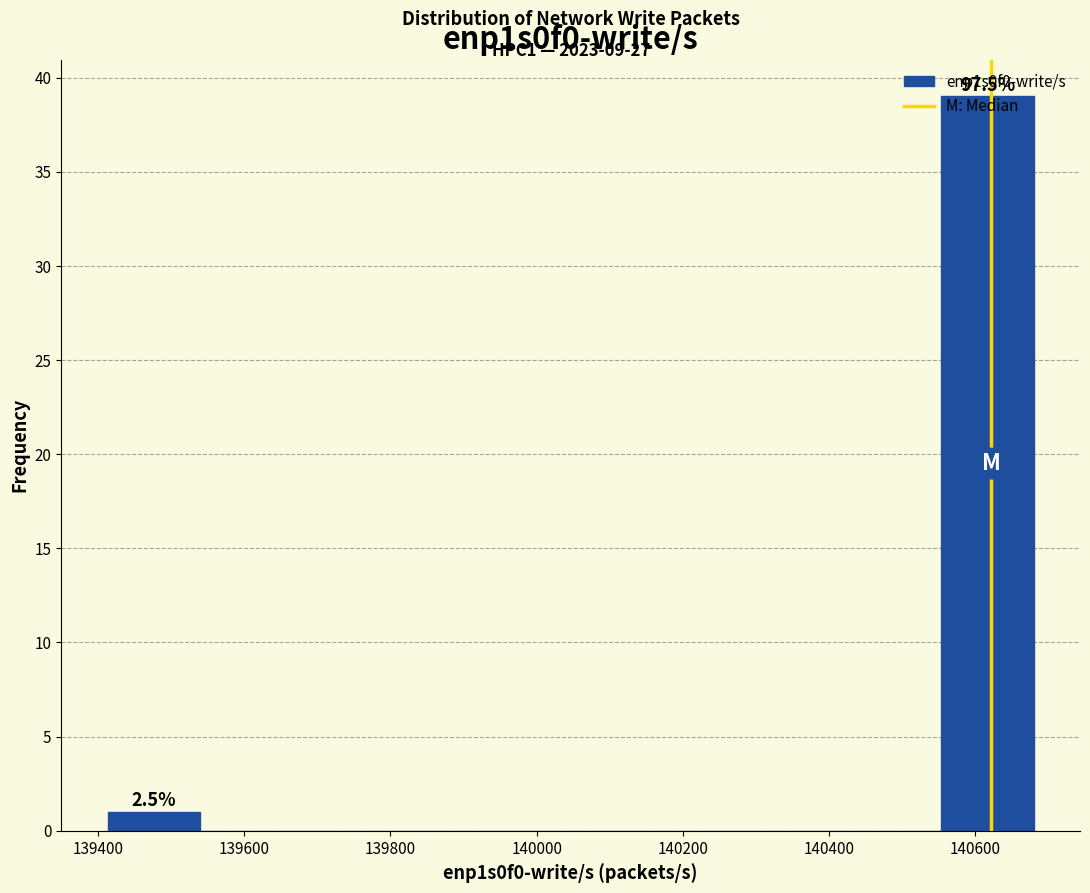

Over which range of the x-axis is the bar tallest?

140560 to 140680